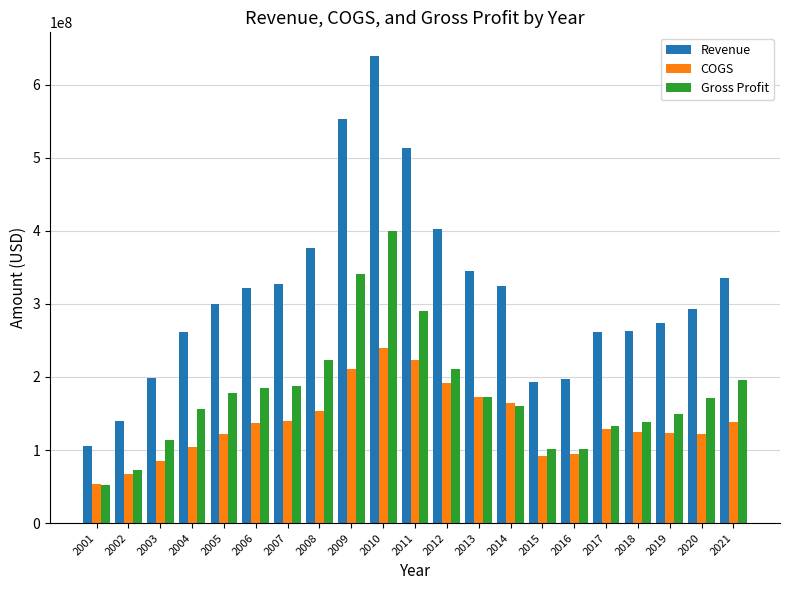

The Revenue series shows 273342000 at 2019. True or false?

True